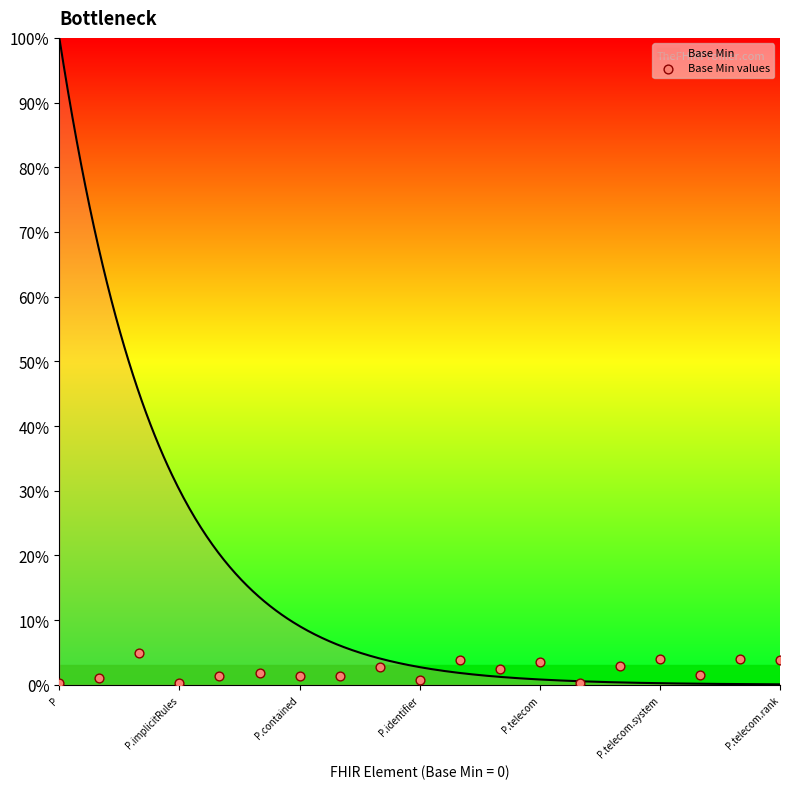

What is the change in value from 10 to 14?

-0.9